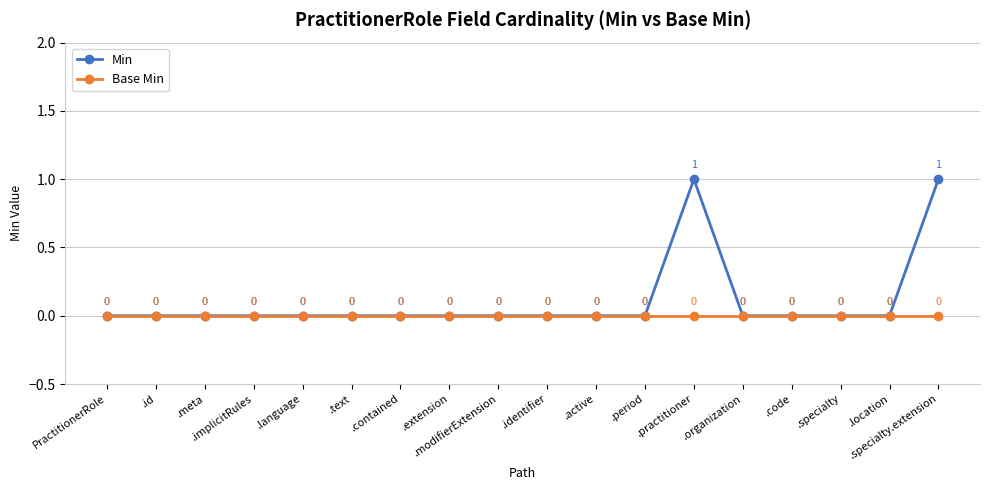

True or false: Min has more than 2 points higher than both neighbors.

False